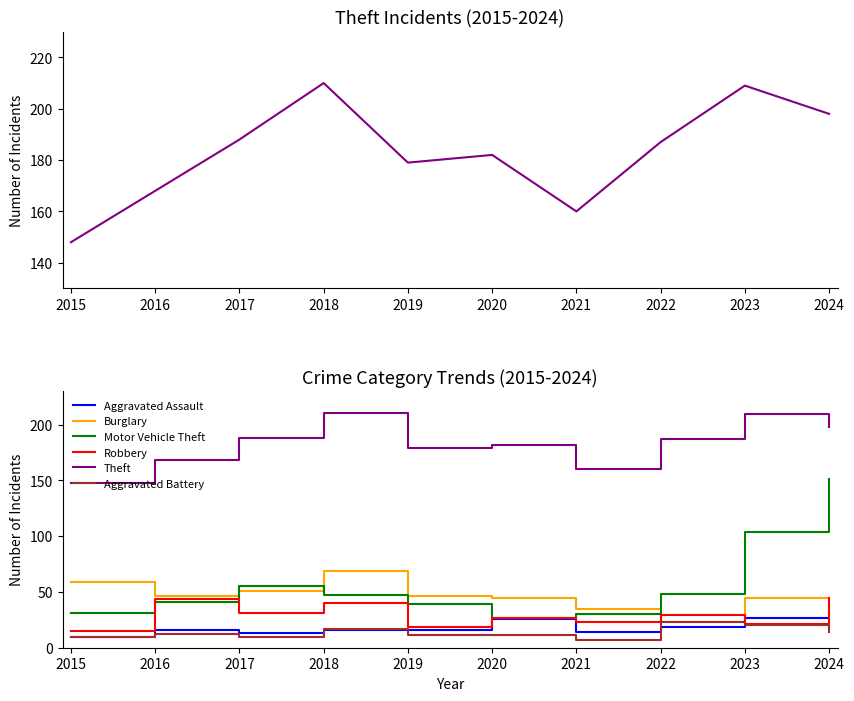

Rank the series by their maximum value, from lowest to highest.

Aggravated Battery, Aggravated Assault, Robbery, Burglary, Motor Vehicle Theft, Theft